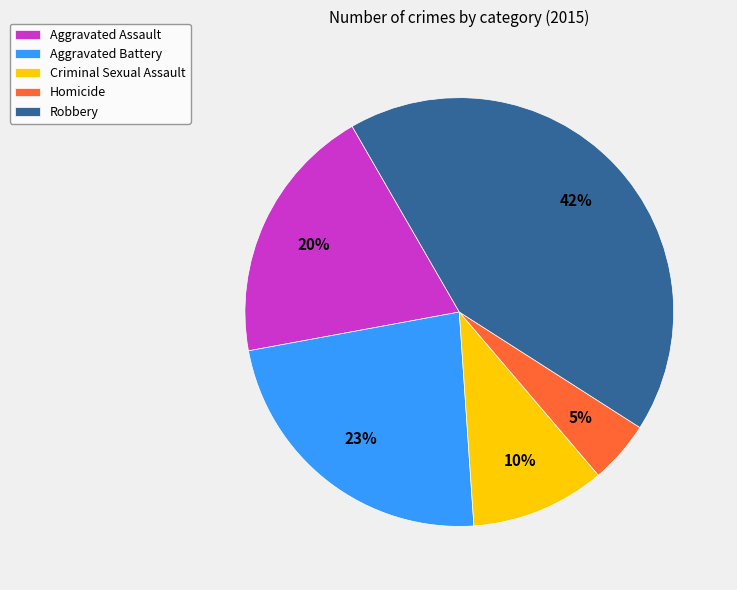

What percentage is the Aggravated Assault slice, to the nearest percent?

20%